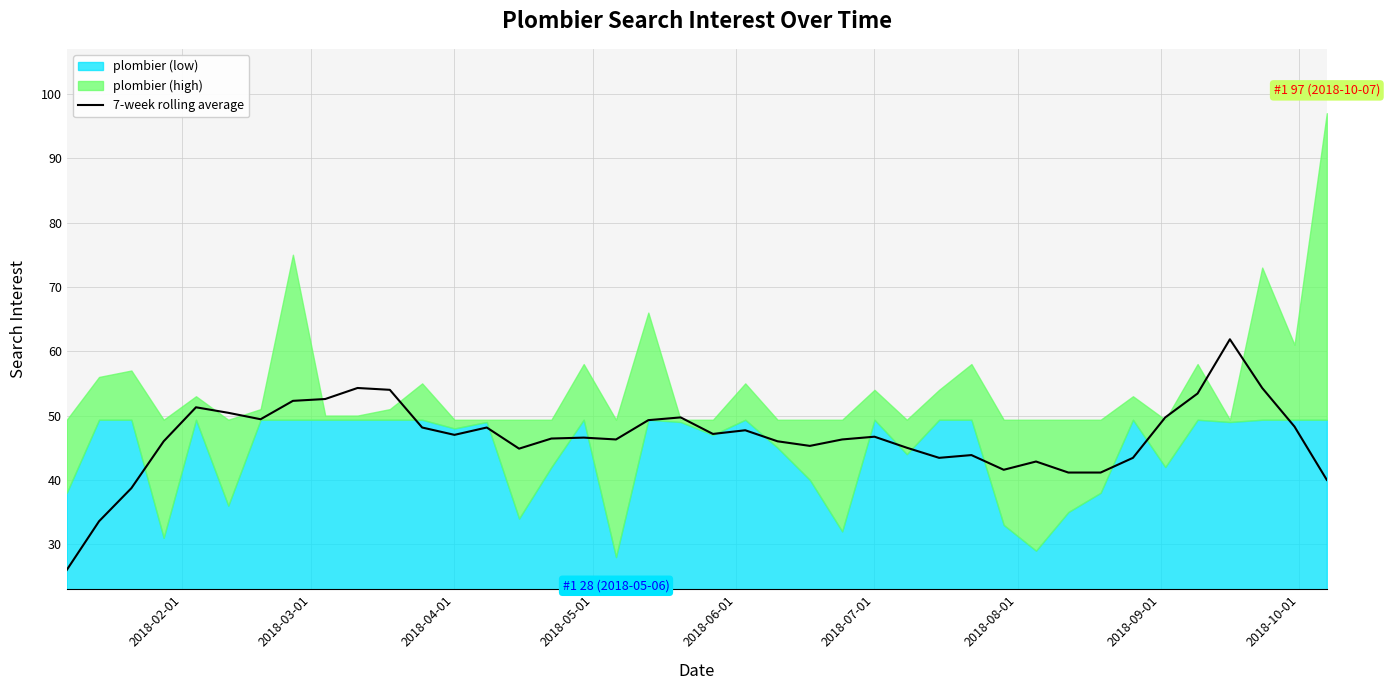

What is the maximum value for 7-week rolling average?

61.9